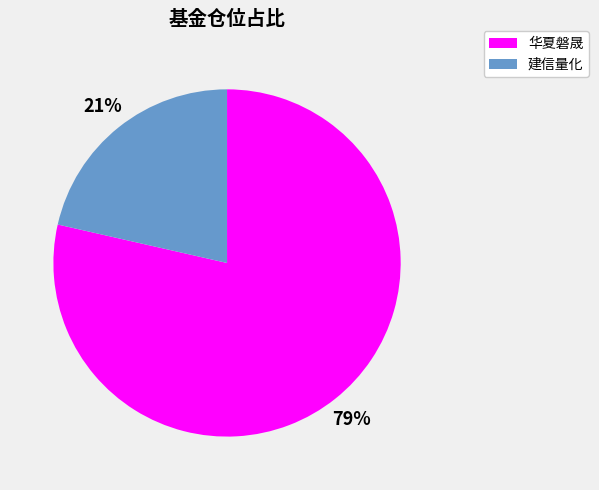

The 华夏磐晟 slice represents 92% of the pie. True or false?

False